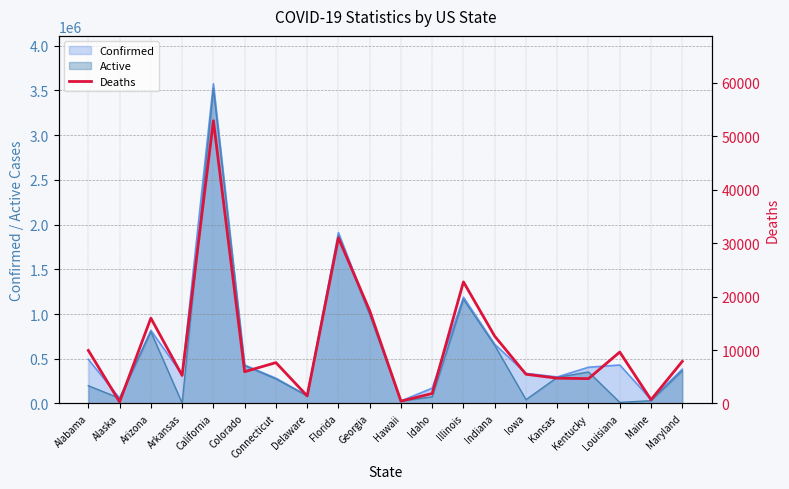

At which label does Confirmed reach its peak?

California